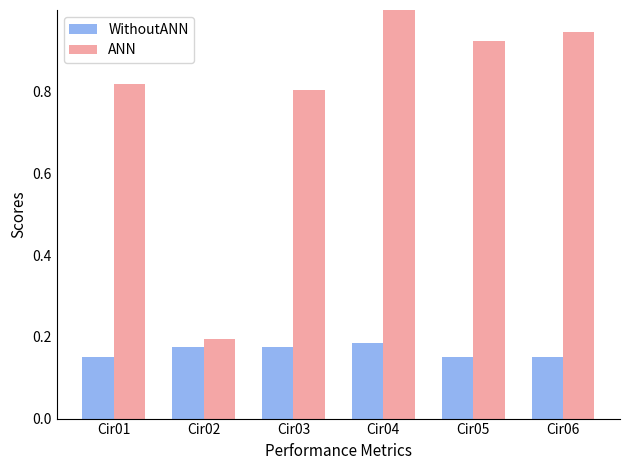

At which label is ANN closest to 0?

Cir02